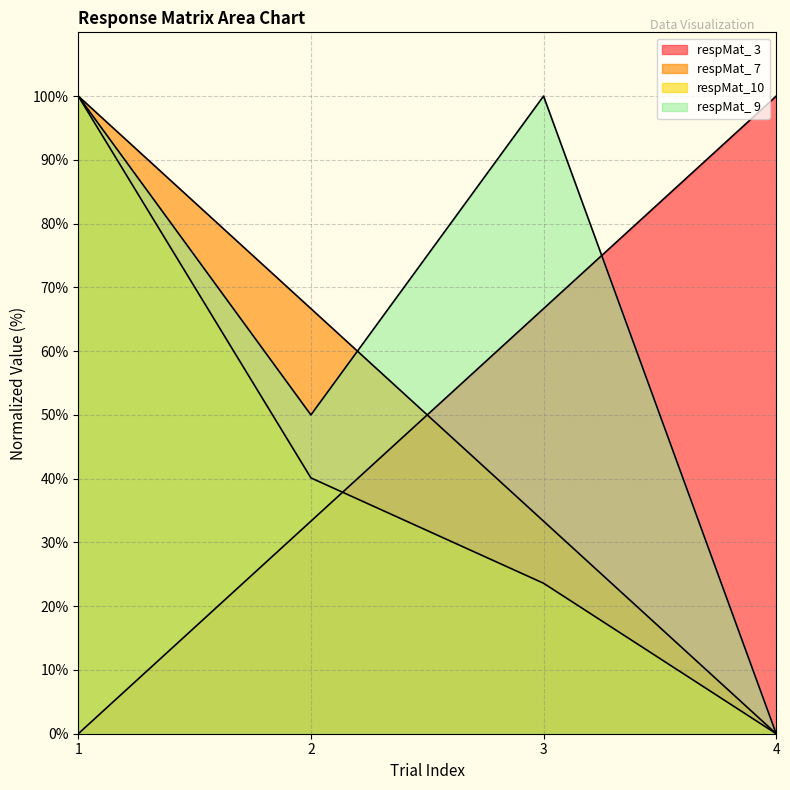

What is the value of the respMat_10 point at the 1st from the left?

100.0